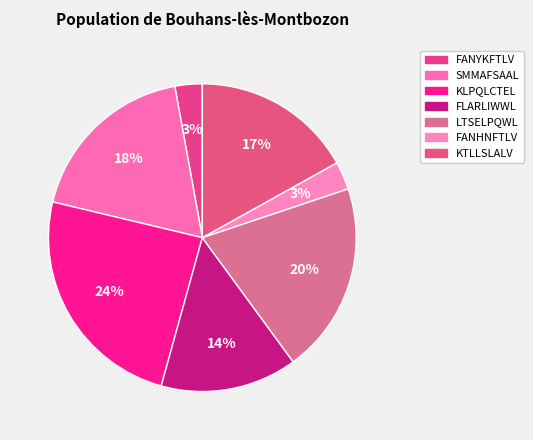

How many slices are in this pie chart?

7